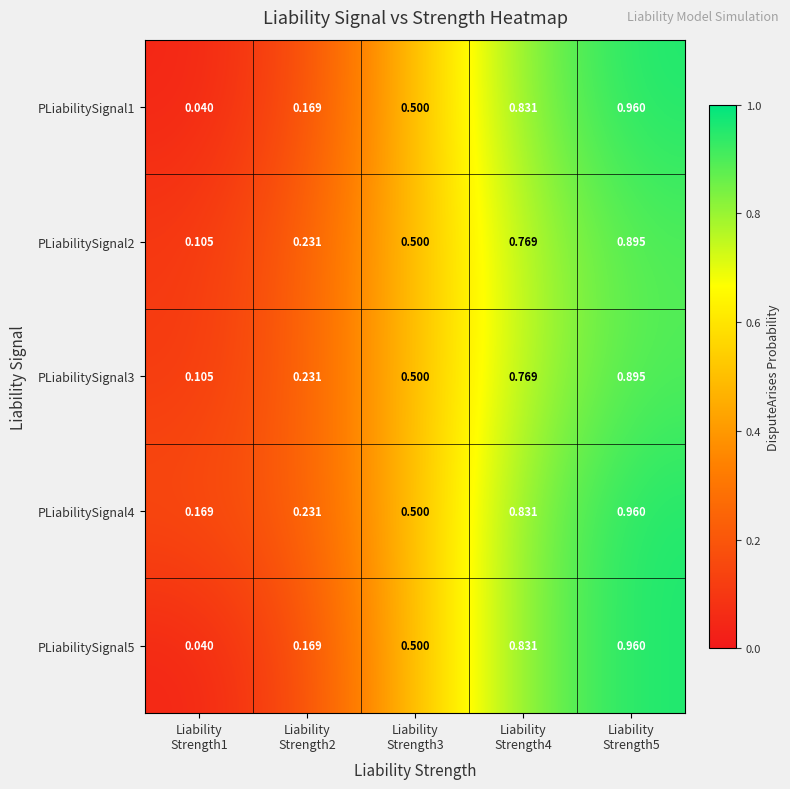

Which category has the highest value across all series?

Liability
Strength5